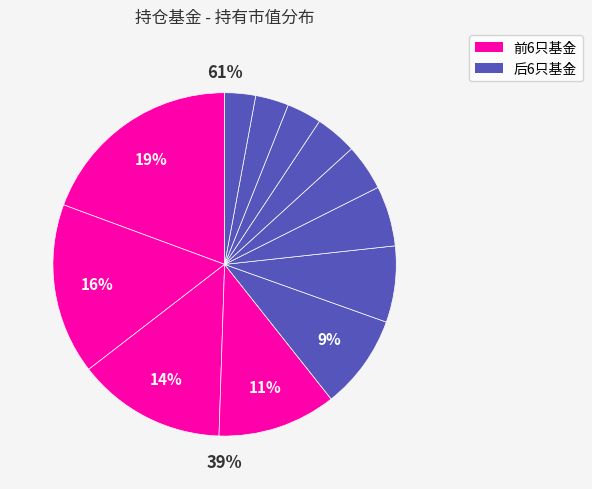

How many slices are in this pie chart?

12